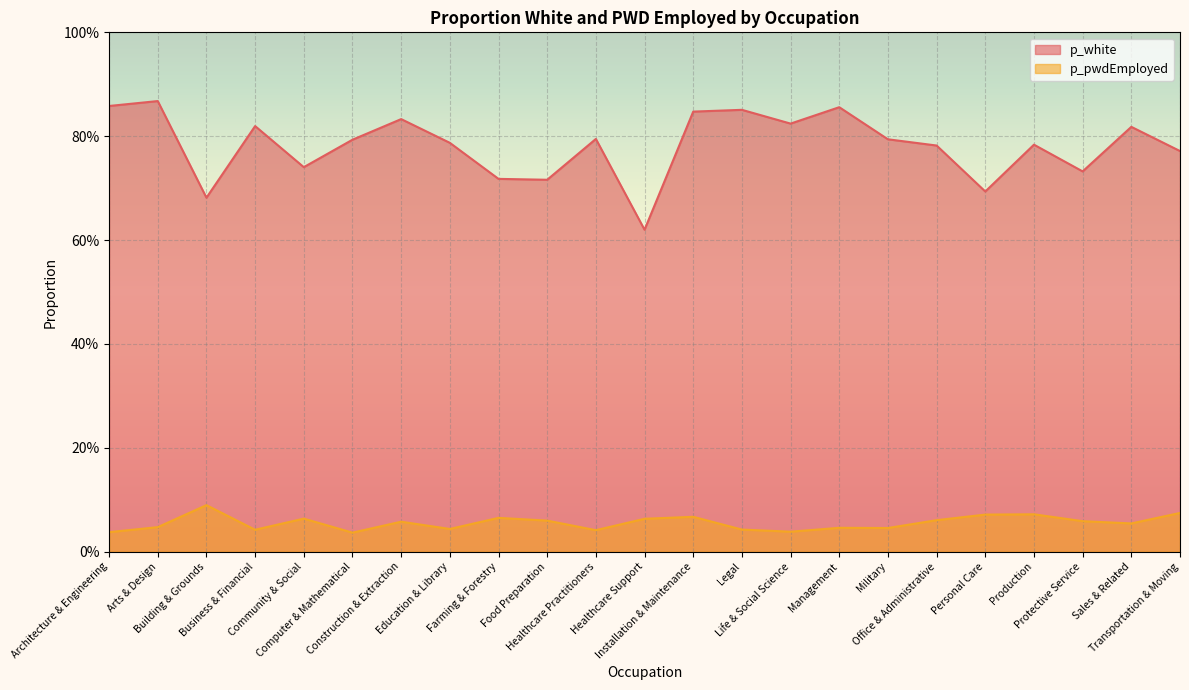

In p_white, how many points are higher than both neighbors (excluding endpoints)?

8